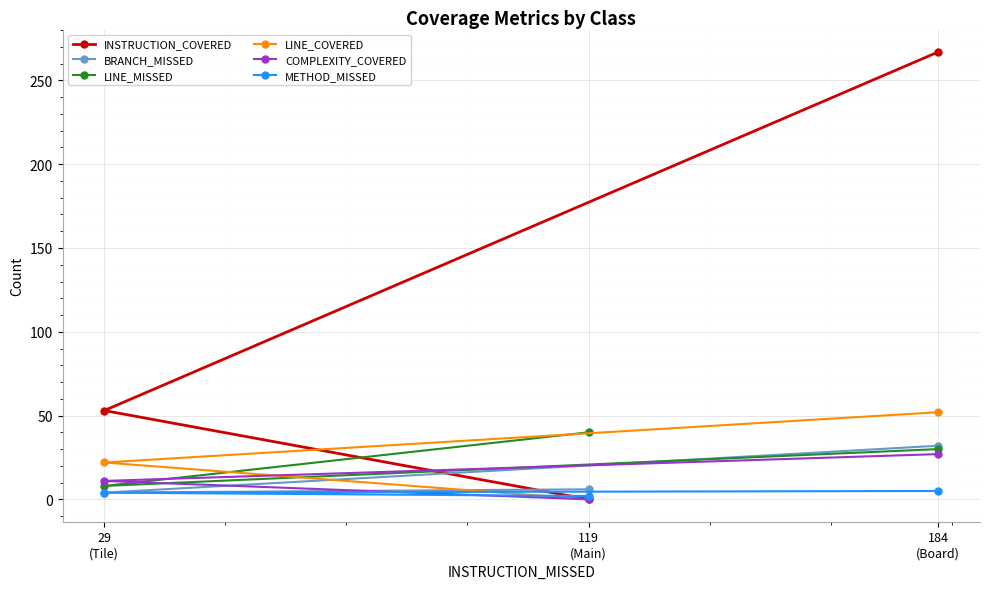

At which label does BRANCH_MISSED first exceed 6?

184
(Board)